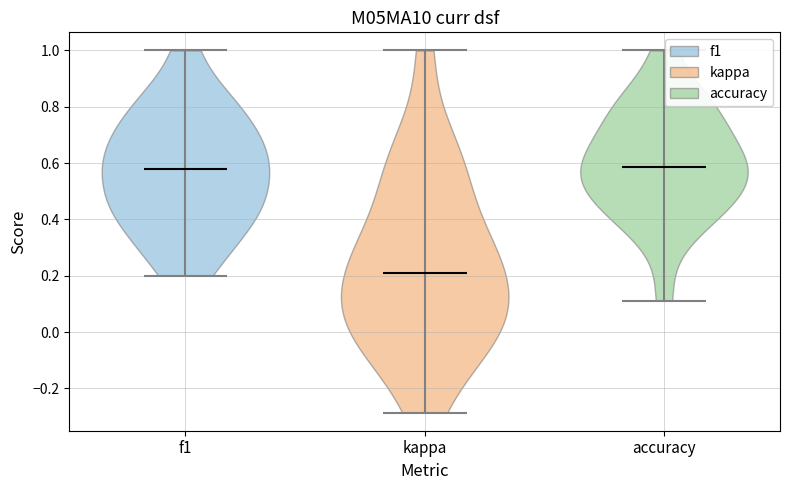

What is the highest point the violin for accuracy reaches on the y-axis? The values are not printed on the chart, so give them approximately, as read against the axis.

1.00